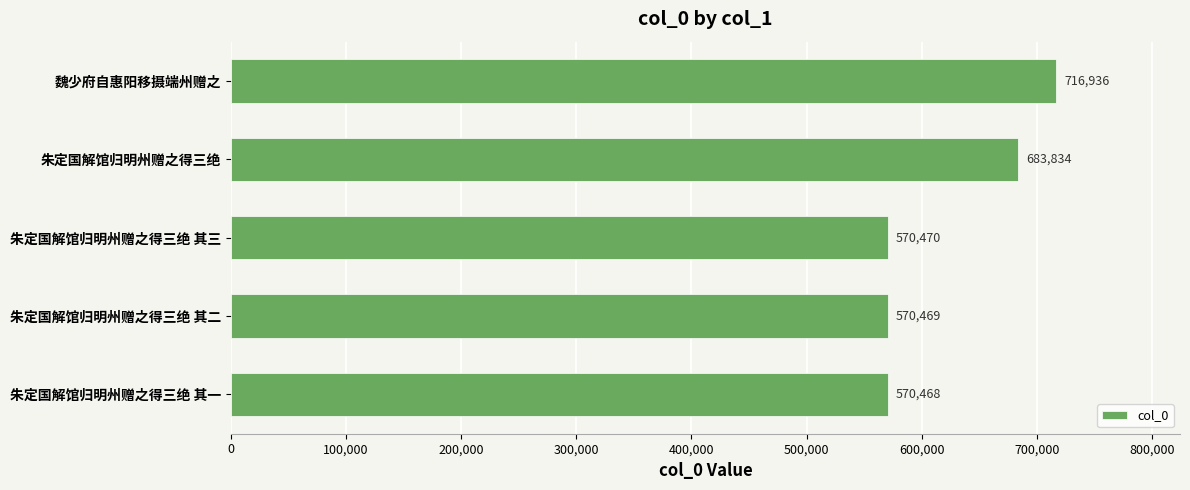

Where is the data nearest to the value 643702?

朱定国解馆归明州赠之得三绝